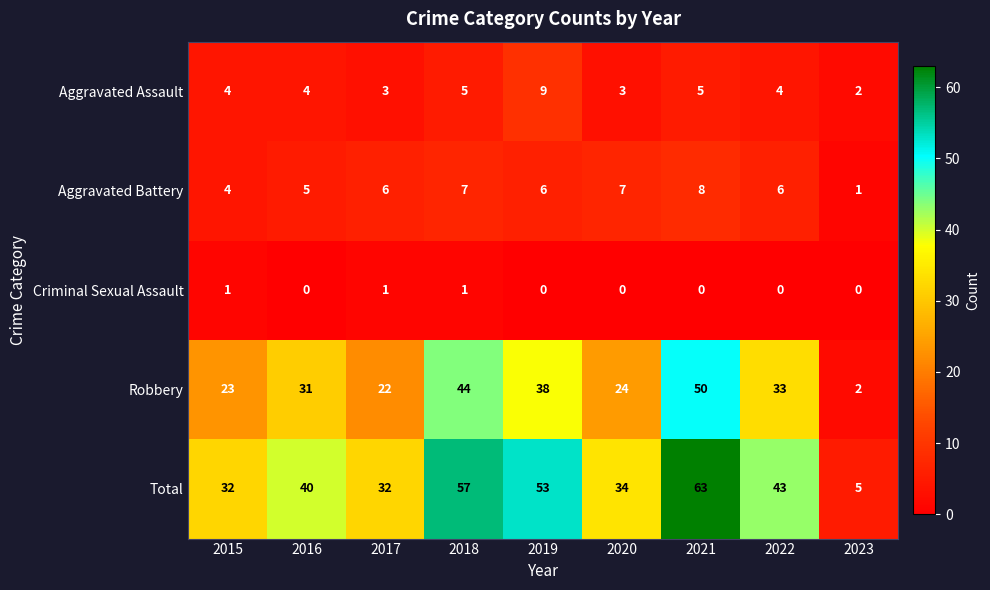

List the series in order of their peak value, highest first.

Total, Robbery, Aggravated Assault, Aggravated Battery, Criminal Sexual Assault